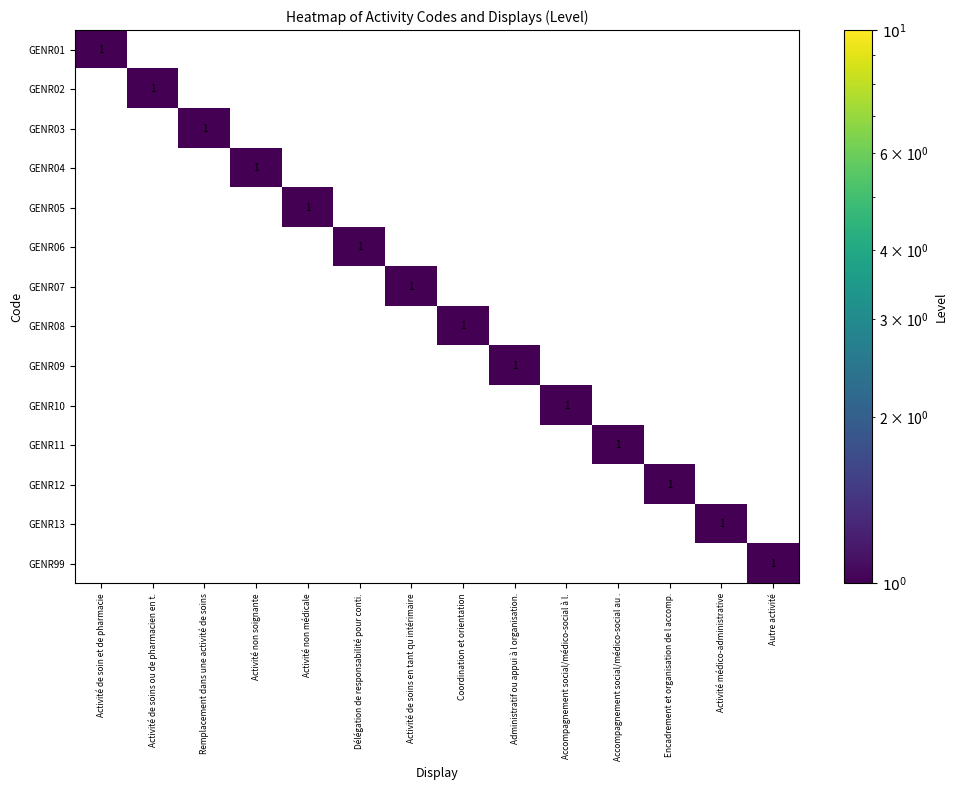

At how many categories does at least one series exceed 0?

14